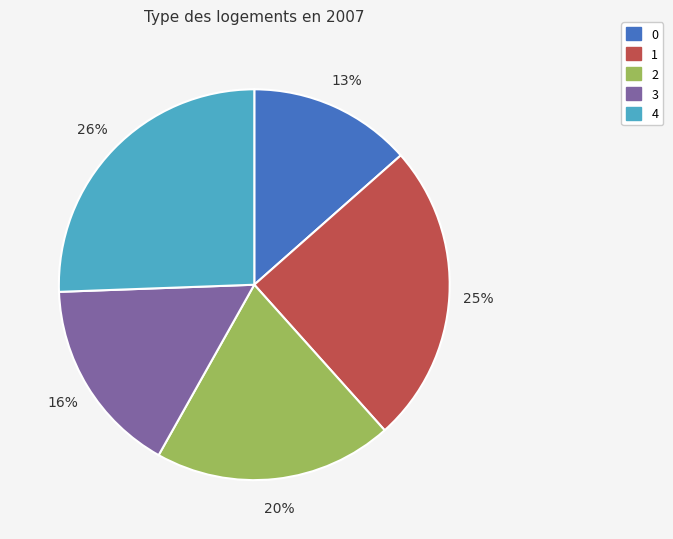

Is it true that 3 is 10% of the pie?

False